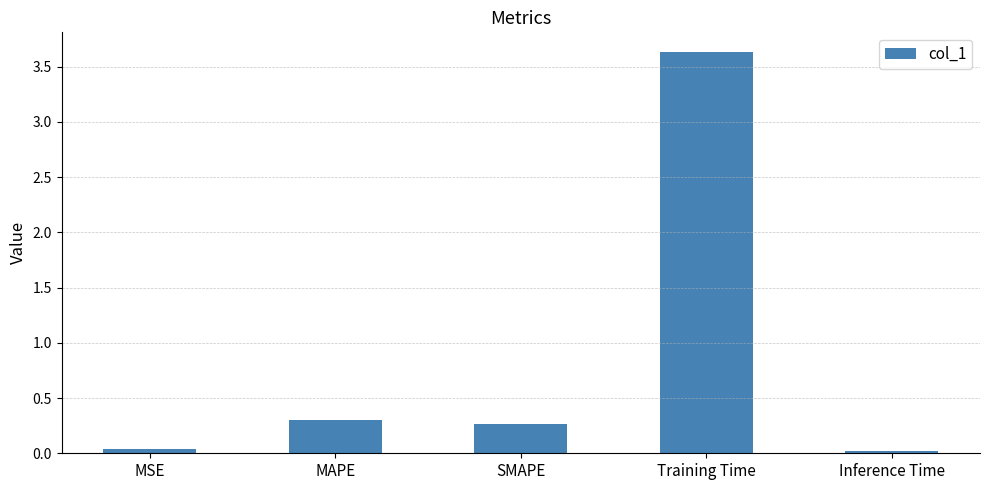

Between Inference Time and Training Time, which is larger?

Training Time